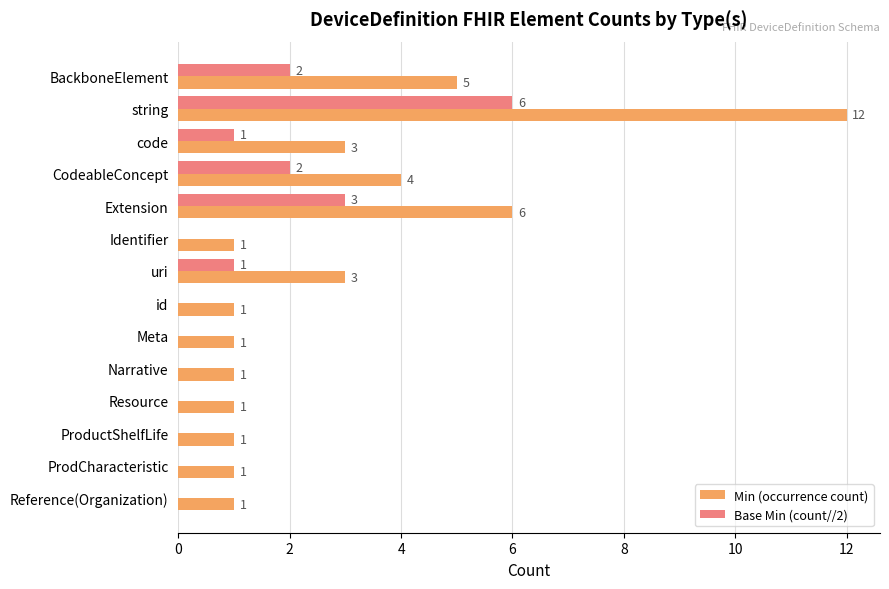

At which label is Base Min (count//2) closest to 3?

Extension